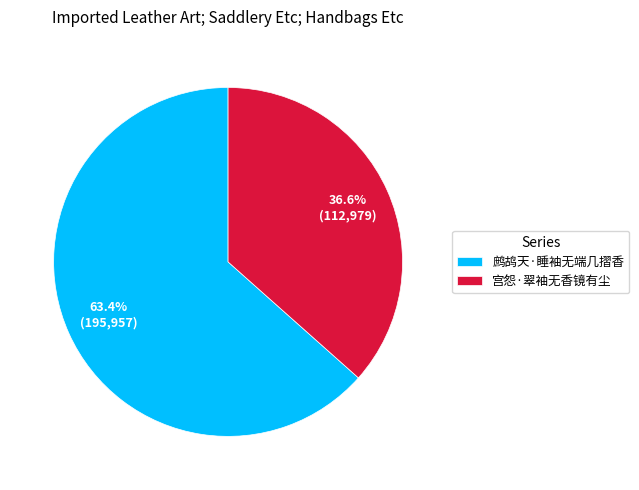

To the nearest percent, what is the difference between the largest and smallest slice percentages?

27%